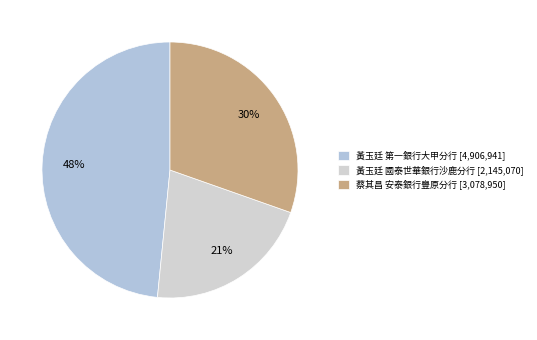

What is the largest slice in the pie chart?

黃玉廷 第一銀行大甲分行 [4,906,941]